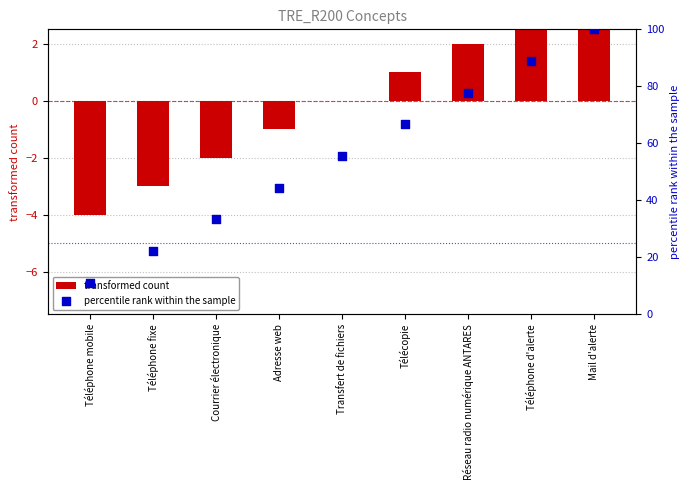

Which series reaches the minimum Y coordinate?

transformed count